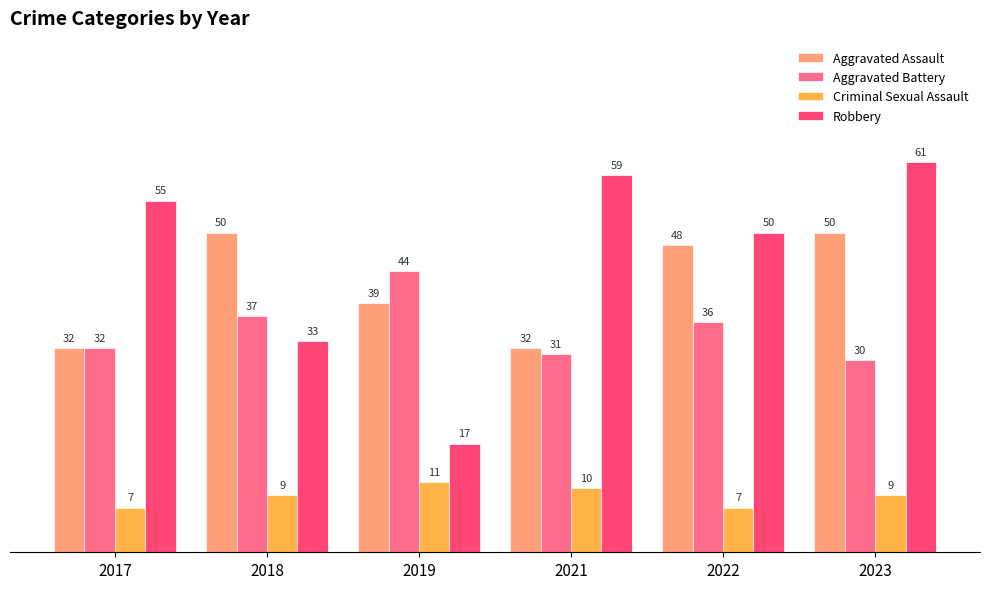

Reading left to right, transcribe all the data shown in this chart.

Aggravated Assault: 2017=32	2018=50	2019=39	2021=32	2022=48	2023=50
Aggravated Battery: 2017=32	2018=37	2019=44	2021=31	2022=36	2023=30
Criminal Sexual Assault: 2017=7	2018=9	2019=11	2021=10	2022=7	2023=9
Robbery: 2017=55	2018=33	2019=17	2021=59	2022=50	2023=61